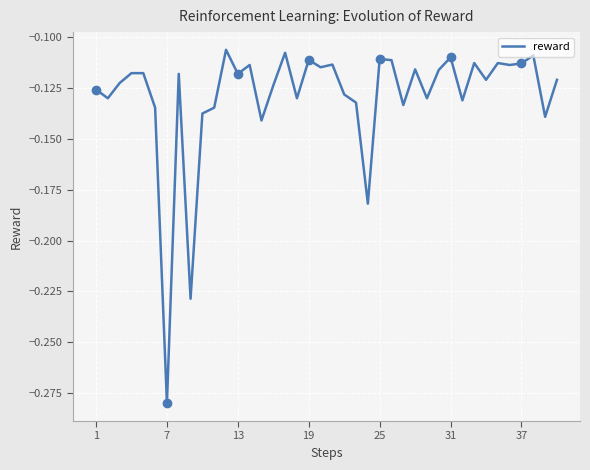

What is the difference between the maximum and minimum values?

0.2